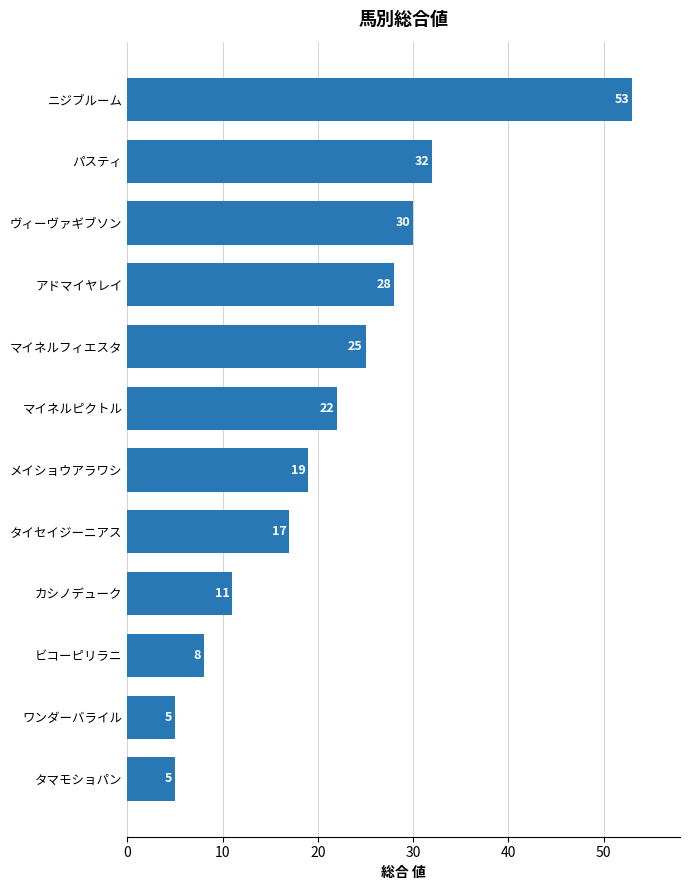

Reading top to bottom, transcribe all the data shown in this chart.

ニジブルーム=53	パスティ=32	ヴィーヴァギブソン=30	アドマイヤレイ=28	マイネルフィエスタ=25	マイネルピクトル=22	メイショウアラワシ=19	タイセイジーニアス=17	カシノデューク=11	ビコーピリラニ=8	ワンダーバライル=5	タマモショパン=5